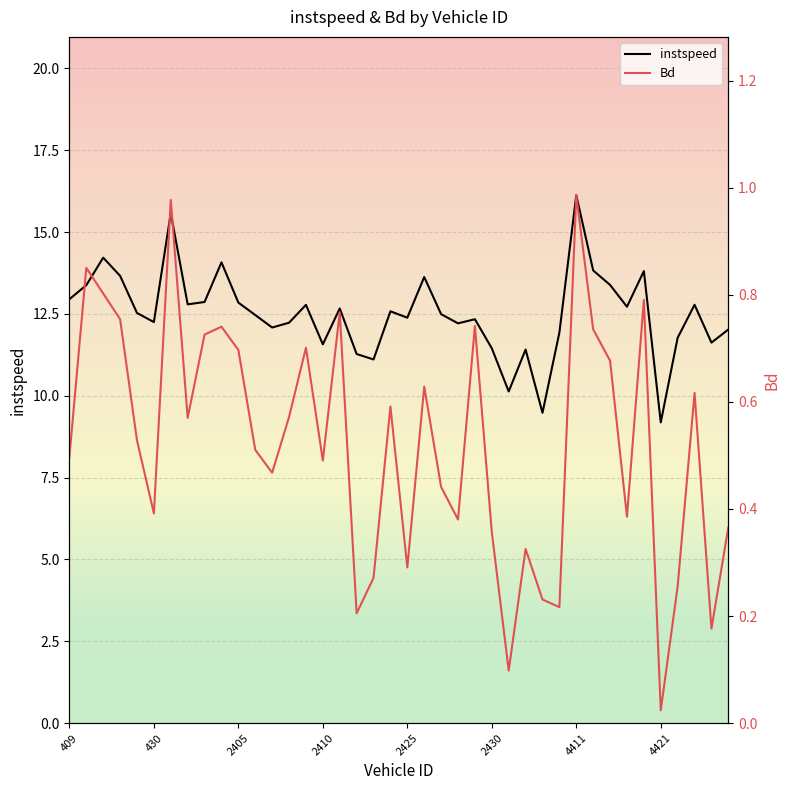

What is the approximate value of instspeed at 17?

11.3